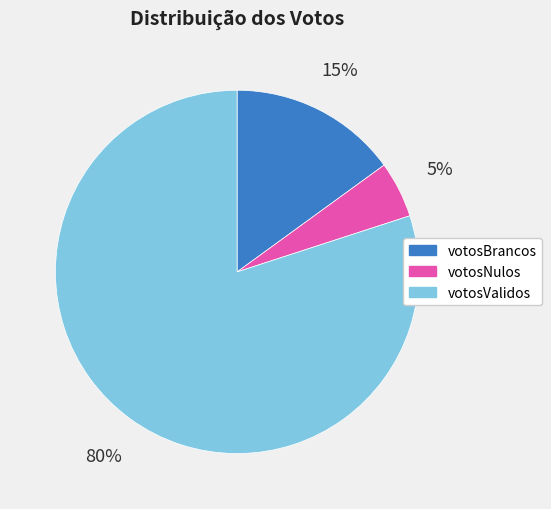

Do votosValidos and votosNulos together represent more than half of the pie?

Yes